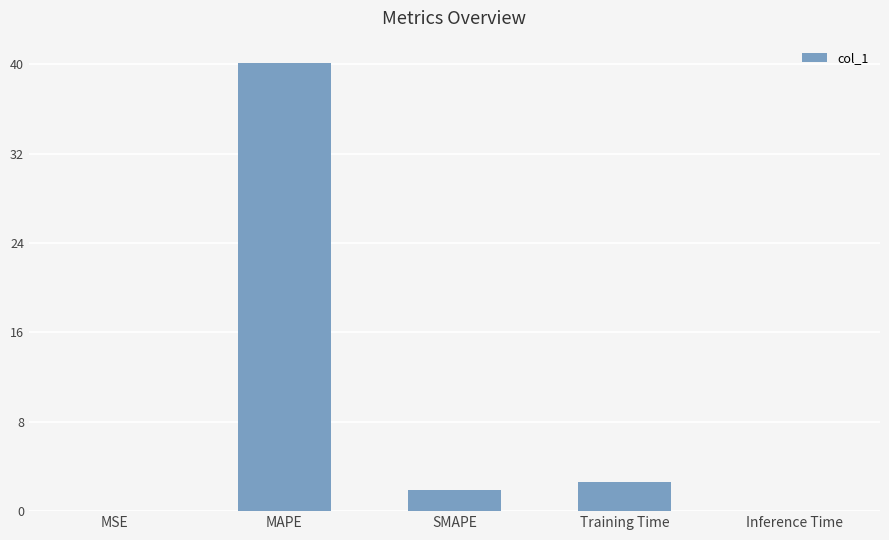

The value at SMAPE is 1.9. True or false?

True